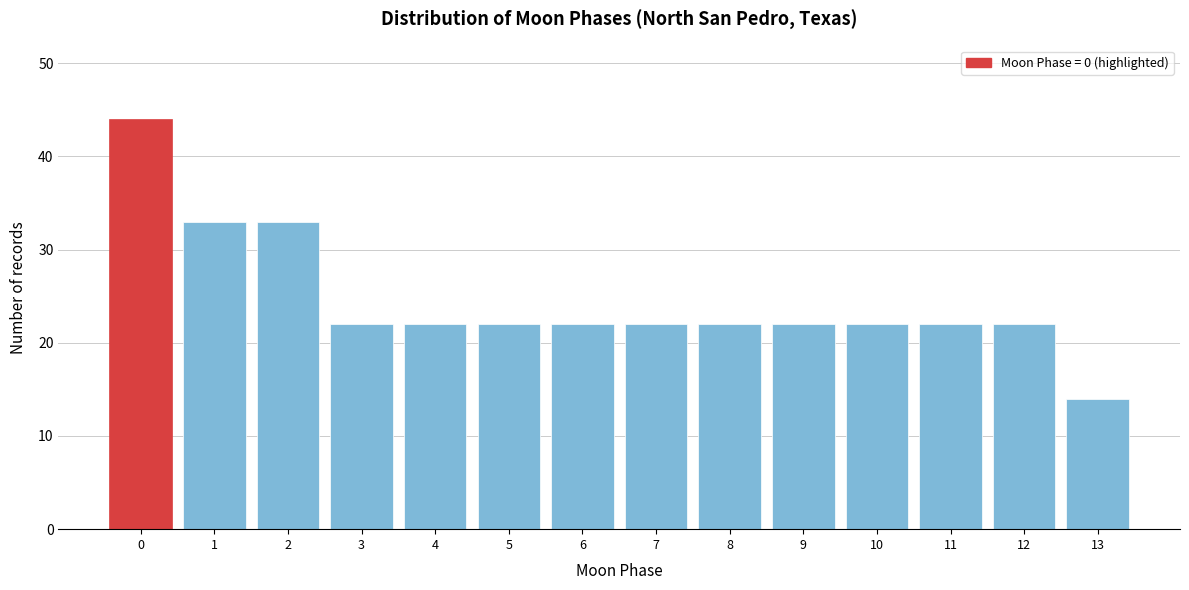

Reading left to right, what are all the values shown in this chart?

0=44	1=33	2=33	3=22	4=22	5=22	6=22	7=22	8=22	9=22	10=22	11=22	12=22	13=14